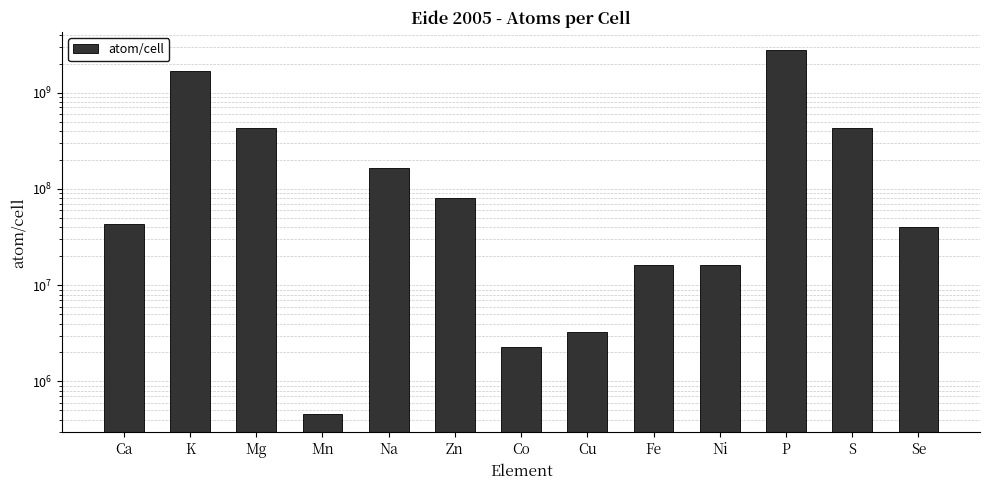

Which has a higher value, Co or P?

P